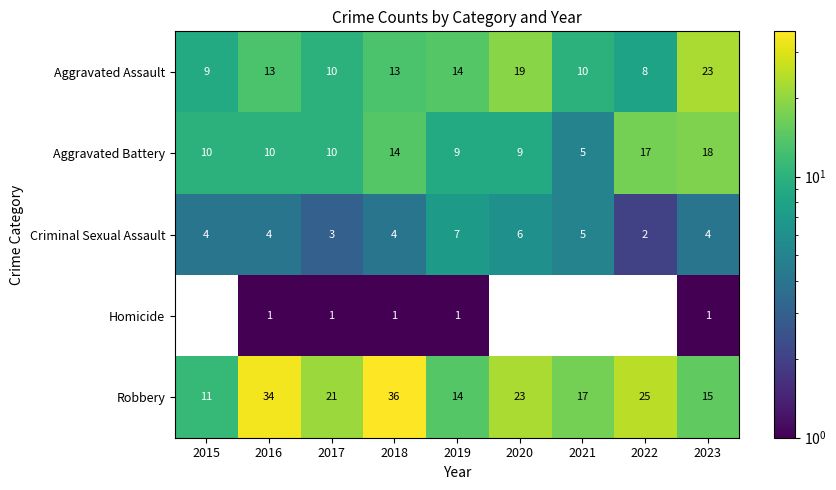

How many data points in Robbery are less than 21?

4